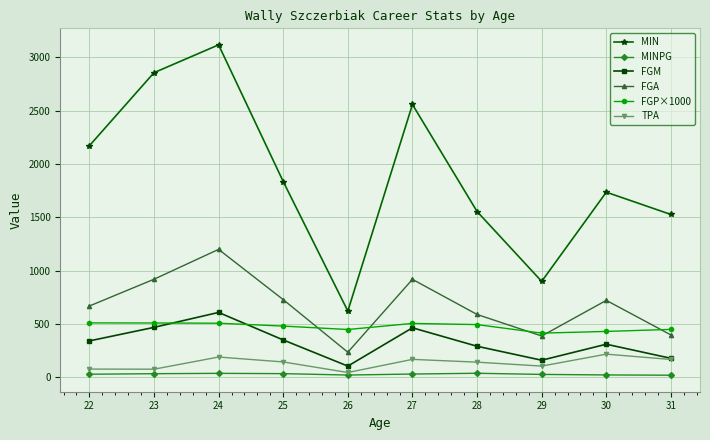

True or false: TPA and FGP×1000 cross at least once.

False